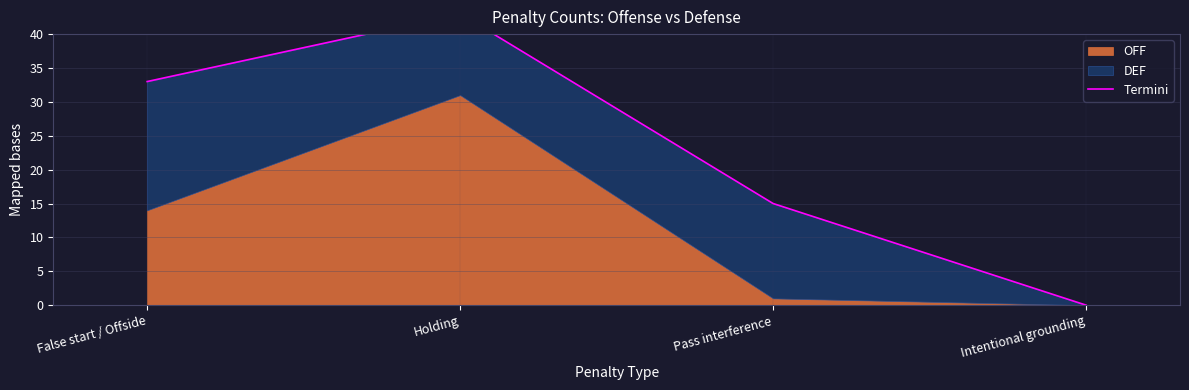

How many data points are less than 33?

2